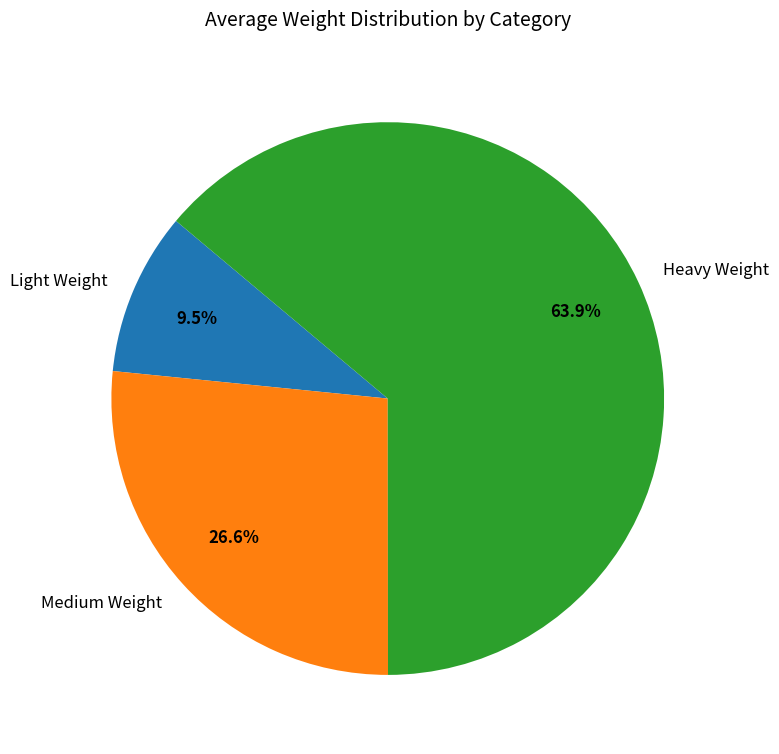

Is there a majority slice in this chart?

Yes